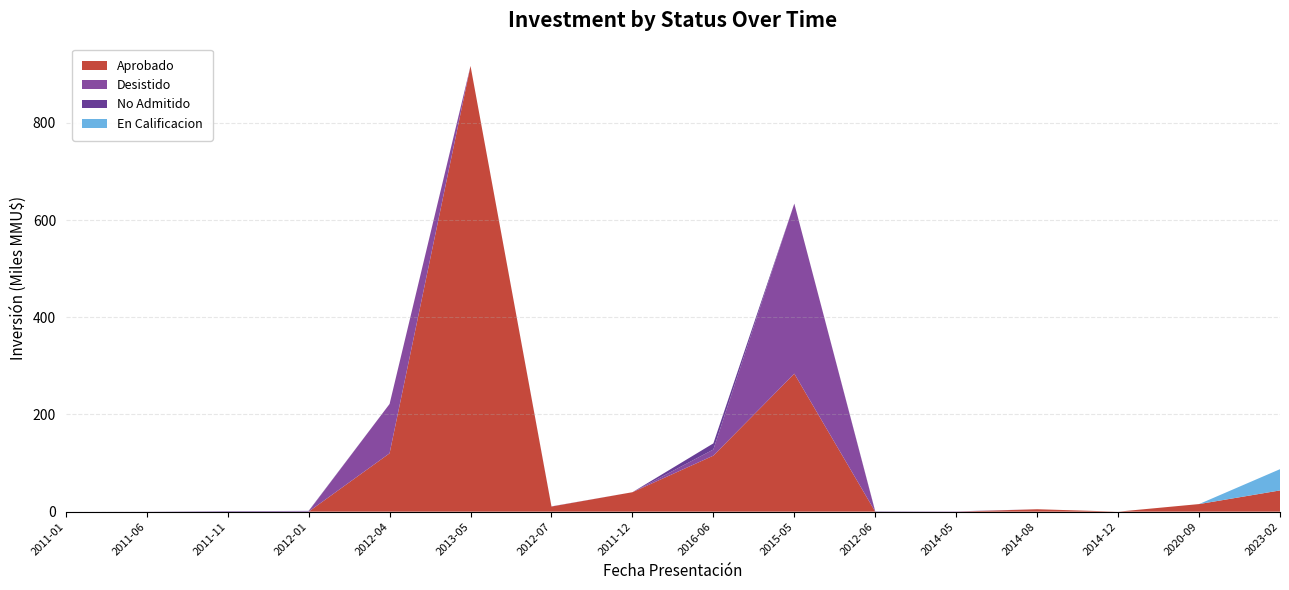

At which category is the sum across all series the highest?

2013-05